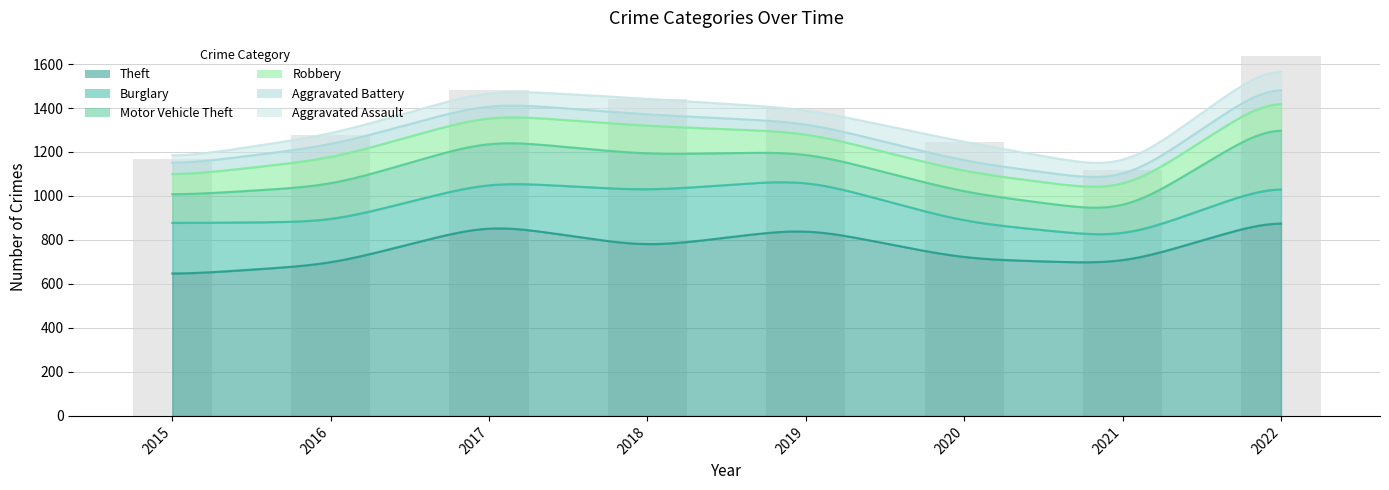

Which series has the widest spread of values?

Theft